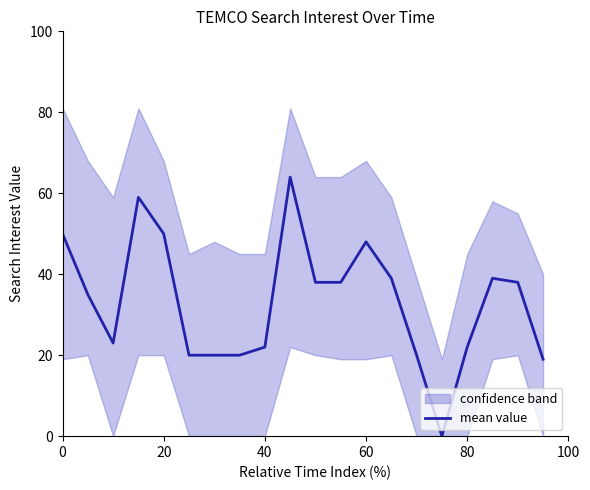

What value does the mean value series have at 80, to the nearest 10?

20